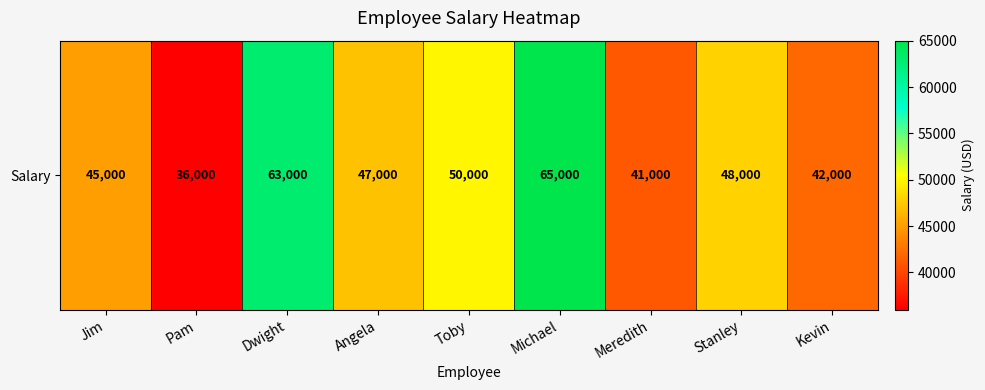

What is the smallest value displayed?

36000